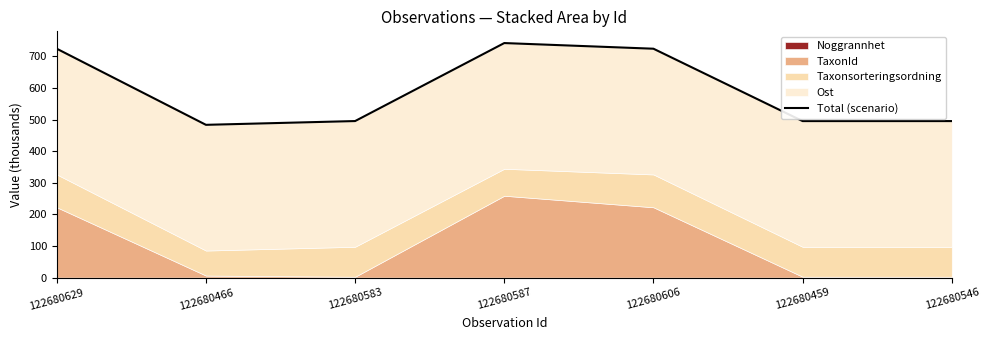

How many values are below 495?

1